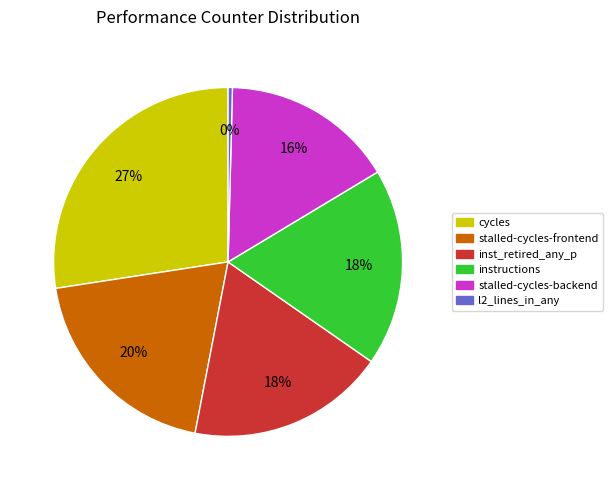

To the nearest percent, what is the difference between the largest and smallest slice percentages?

27%